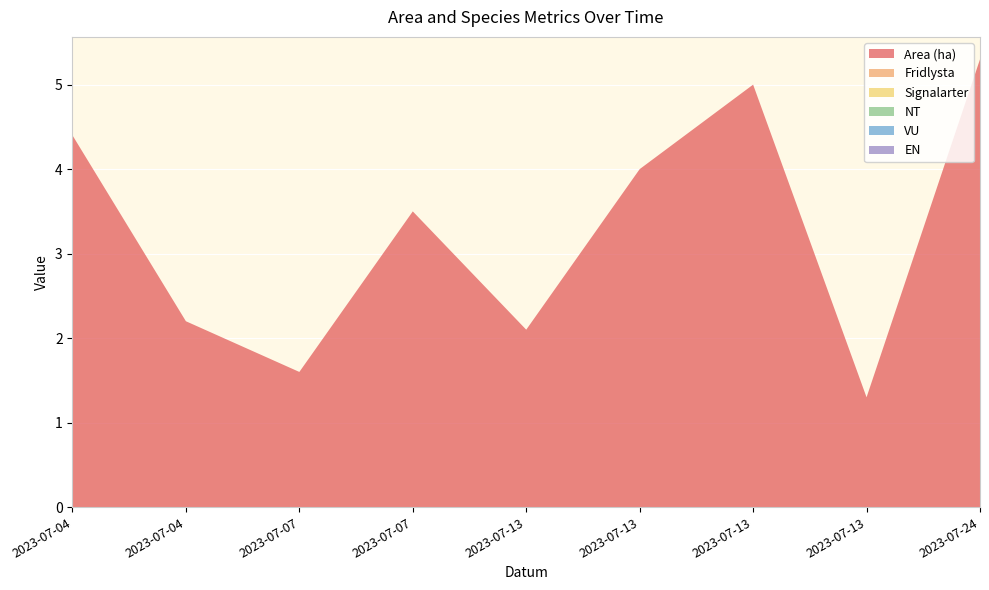

Reading right to left, transcribe all the data shown in this chart.

Area (ha): 2023-07-24=5.3	2023-07-13=1.3	2023-07-13=5.0	2023-07-13=4.0	2023-07-13=2.1	2023-07-07=3.5	2023-07-07=1.6	2023-07-04=2.2	2023-07-04=4.4
Fridlysta: 2023-07-24=0.0	2023-07-13=0.0	2023-07-13=0.0	2023-07-13=0.0	2023-07-13=0.0	2023-07-07=0.0	2023-07-07=0.0	2023-07-04=0.0	2023-07-04=0.0
Signalarter: 2023-07-24=0.0	2023-07-13=0.0	2023-07-13=0.0	2023-07-13=0.0	2023-07-13=0.0	2023-07-07=0.0	2023-07-07=0.0	2023-07-04=0.0	2023-07-04=0.0
NT: 2023-07-24=0.0	2023-07-13=0.0	2023-07-13=0.0	2023-07-13=0.0	2023-07-13=0.0	2023-07-07=0.0	2023-07-07=0.0	2023-07-04=0.0	2023-07-04=0.0
VU: 2023-07-24=0.0	2023-07-13=0.0	2023-07-13=0.0	2023-07-13=0.0	2023-07-13=0.0	2023-07-07=0.0	2023-07-07=0.0	2023-07-04=0.0	2023-07-04=0.0
EN: 2023-07-24=0.0	2023-07-13=0.0	2023-07-13=0.0	2023-07-13=0.0	2023-07-13=0.0	2023-07-07=0.0	2023-07-07=0.0	2023-07-04=0.0	2023-07-04=0.0